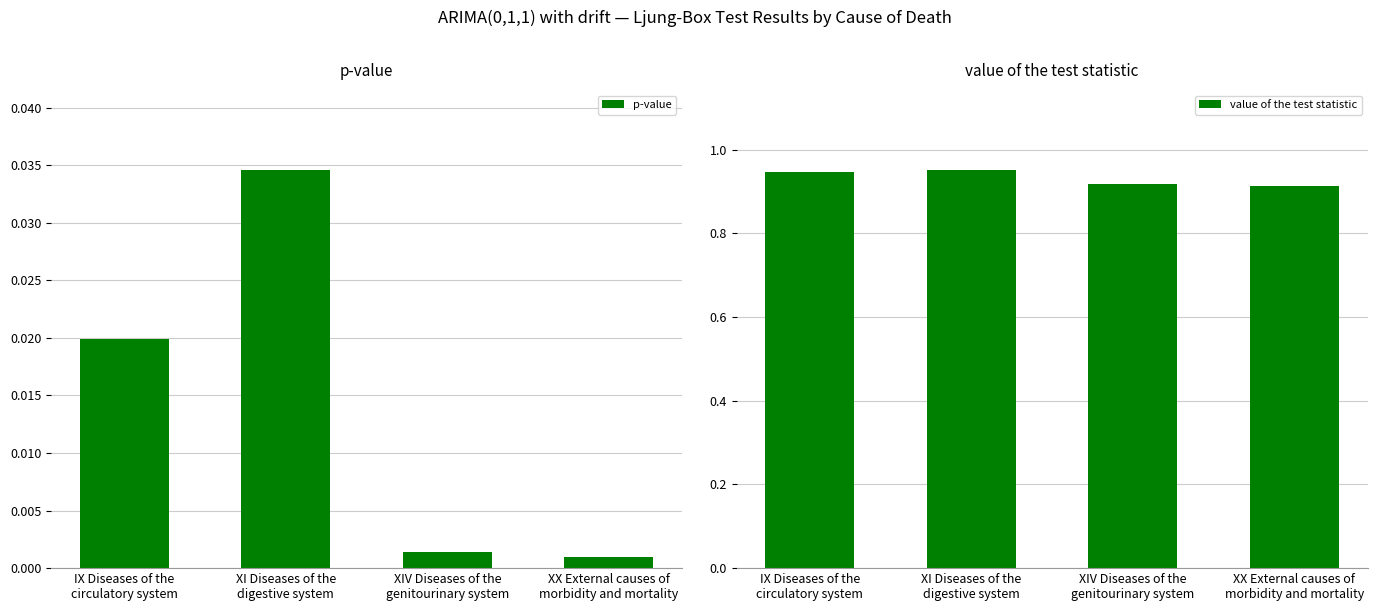

Are the bars horizontal?

No